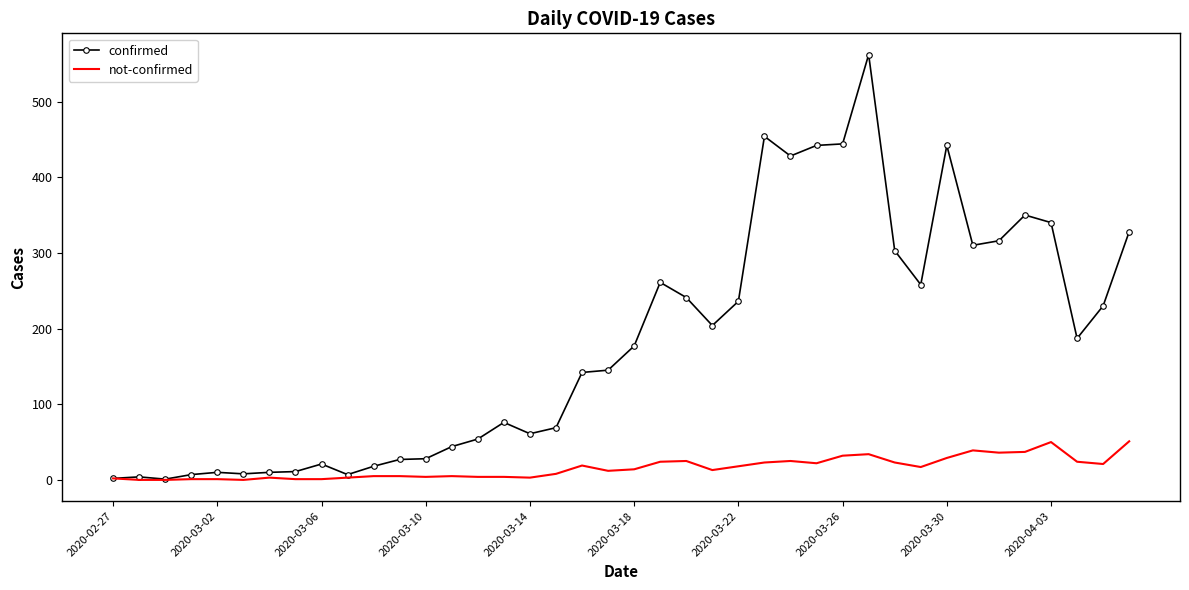

Which series has the largest range (max minus min)?

confirmed